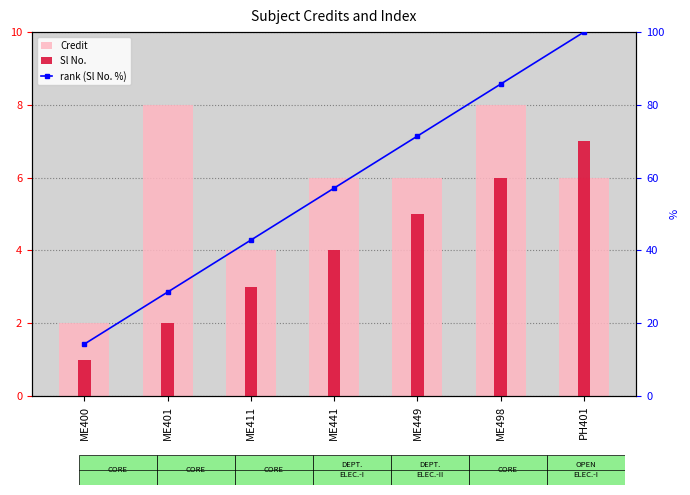

At which category is the sum across all series the highest?

PH401